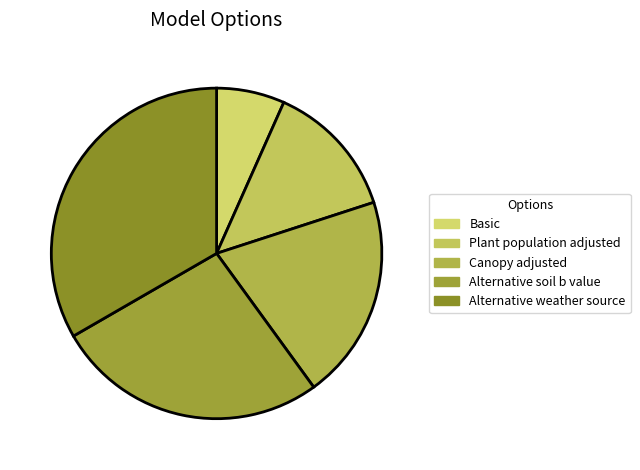

To the nearest percent, what is the combined percentage of Canopy adjusted and Basic?

27%